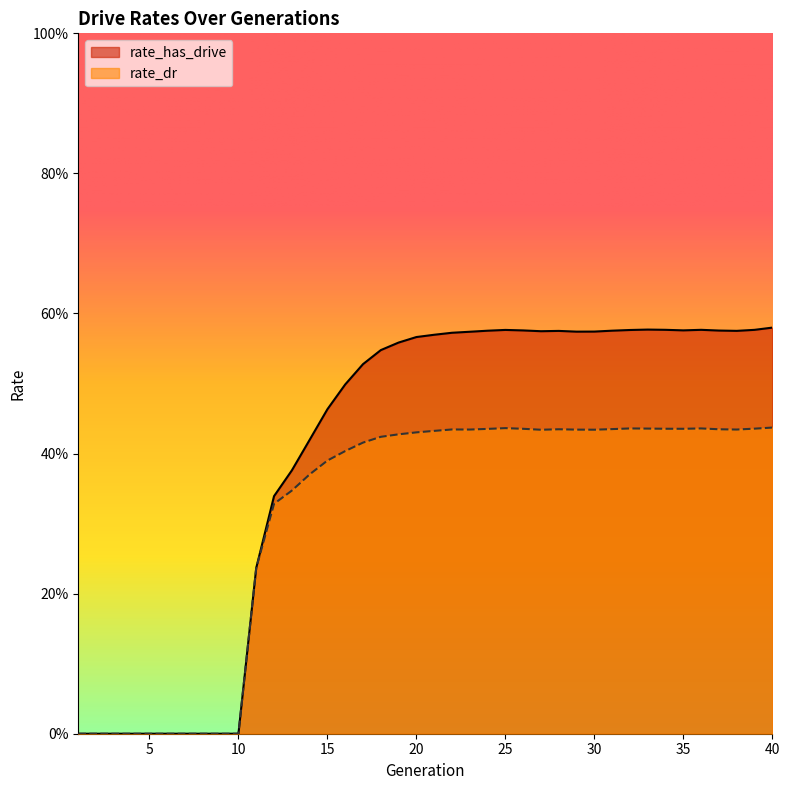

What are all the series names shown in the legend?

rate_has_drive, rate_dr